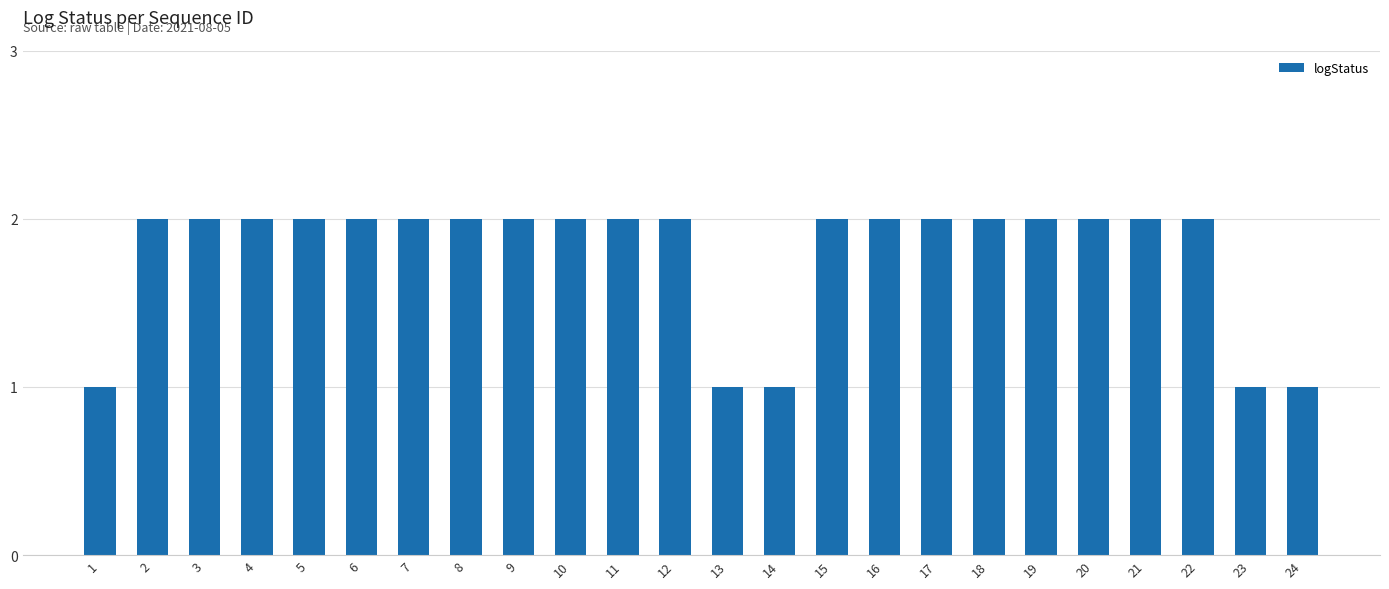

What is the greatest value displayed?

2